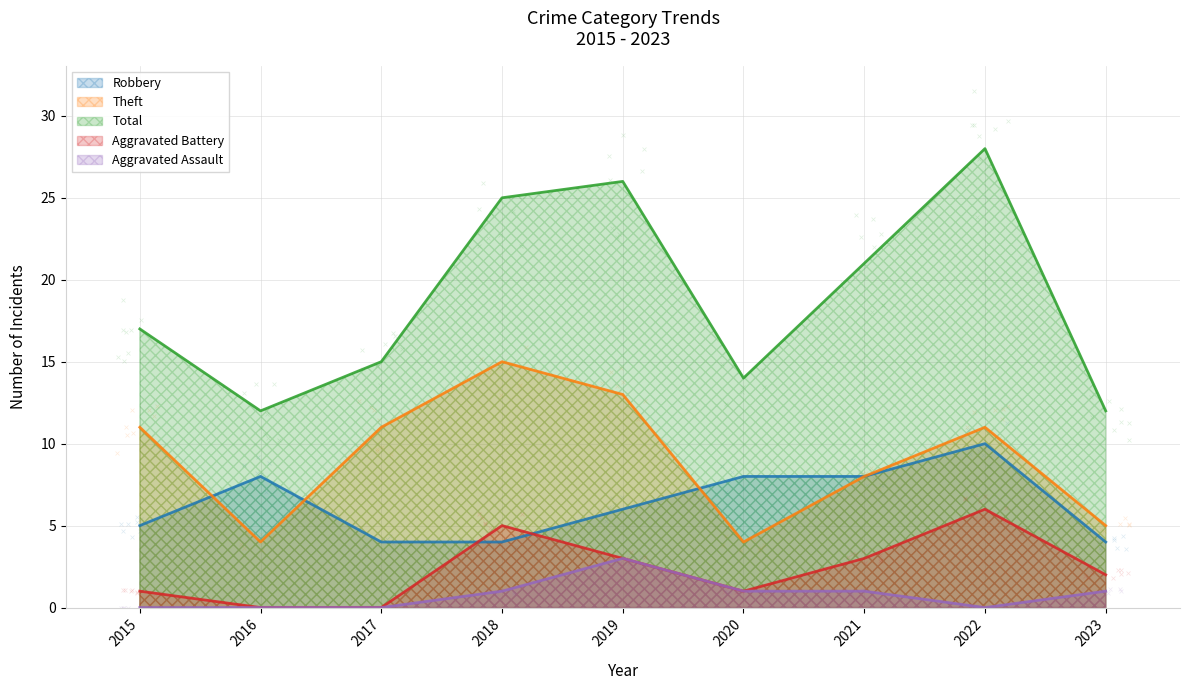

Which series contains the lowest Y value?

Aggravated Battery